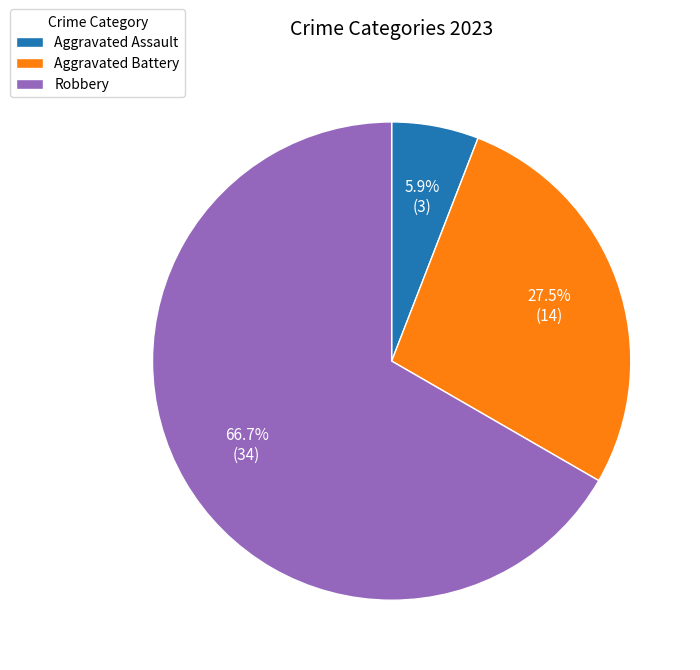

What is the ratio of the value at Aggravated Battery to the value at Aggravated Assault?

4.7